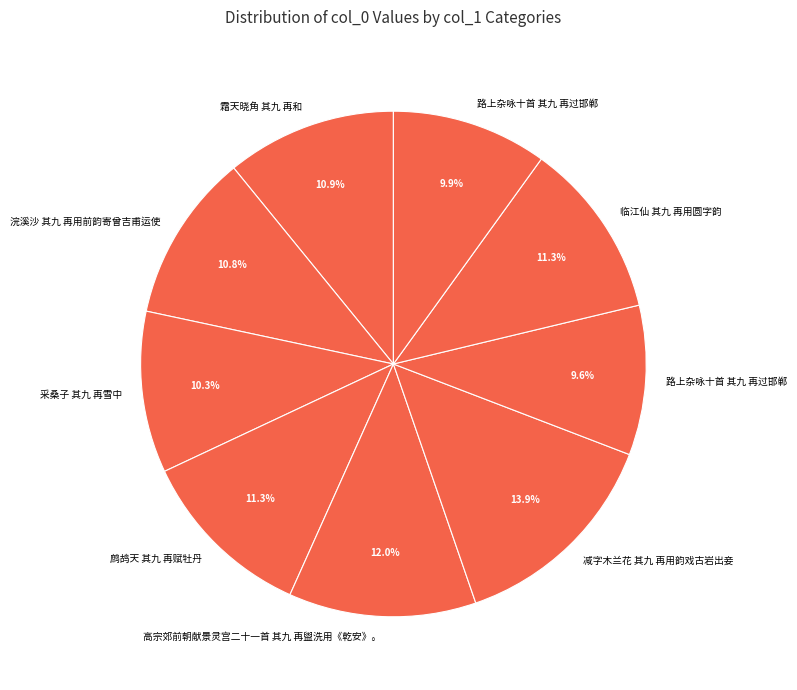

How many slices are in this pie chart?

9